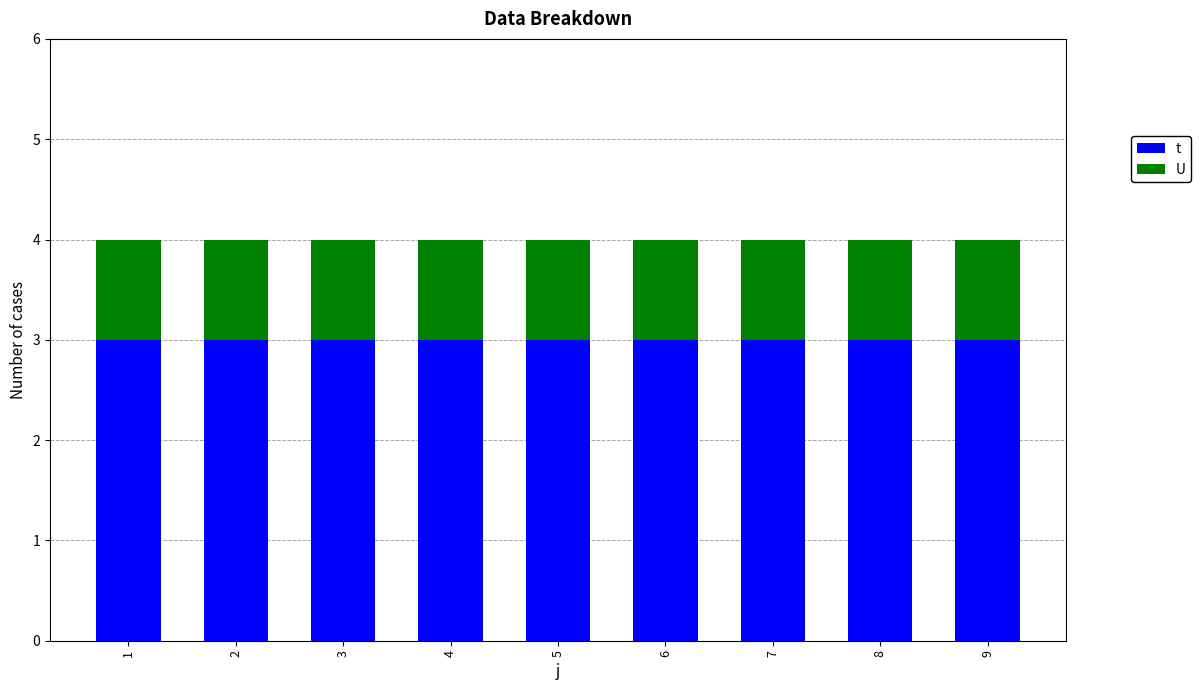

What is the maximum value for t?

3